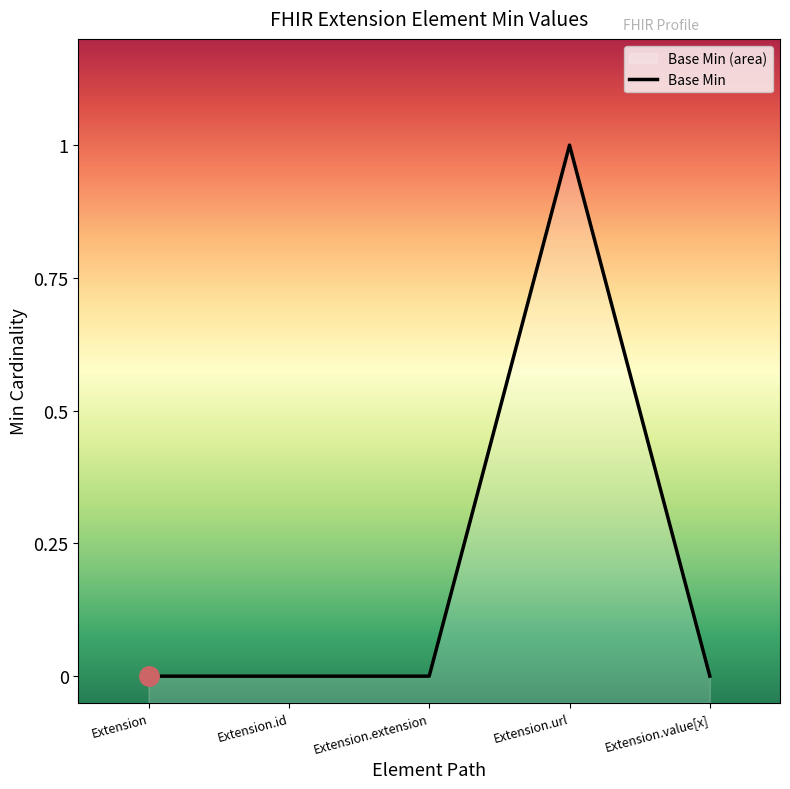

How many values are above zero?

1